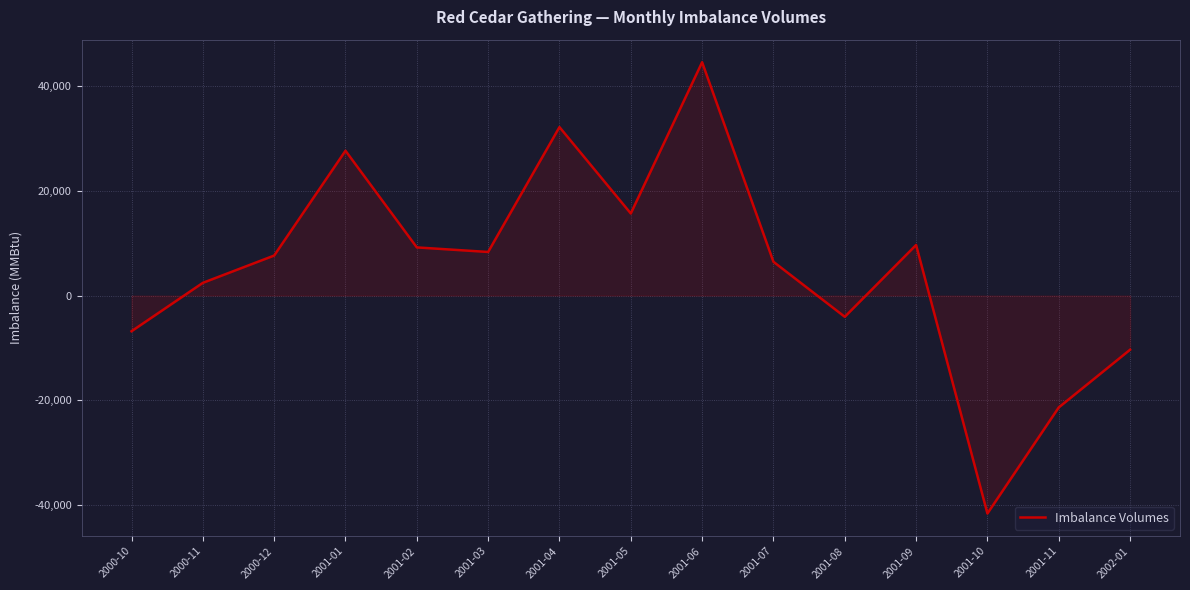

The chart shows a value of 6444 at 2001-07. True or false?

True